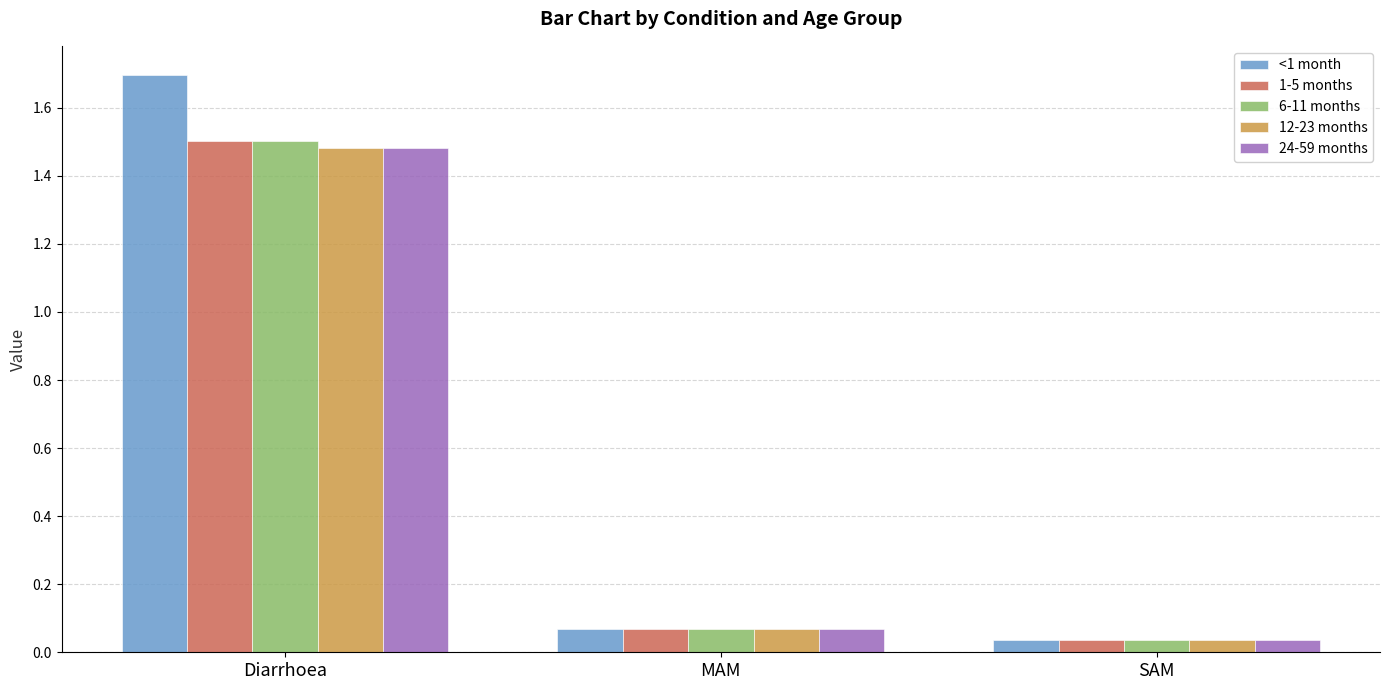

The 12-23 months series shows 0.1 at SAM. True or false?

False